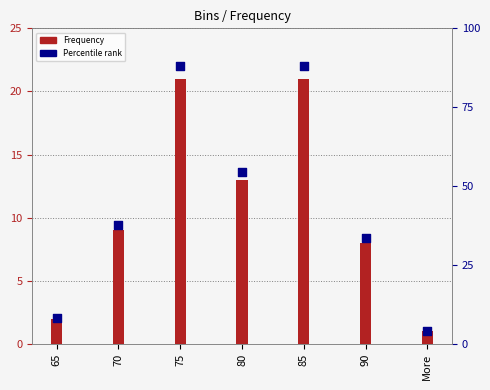

Which series reaches the maximum Y coordinate?

Percentile rank